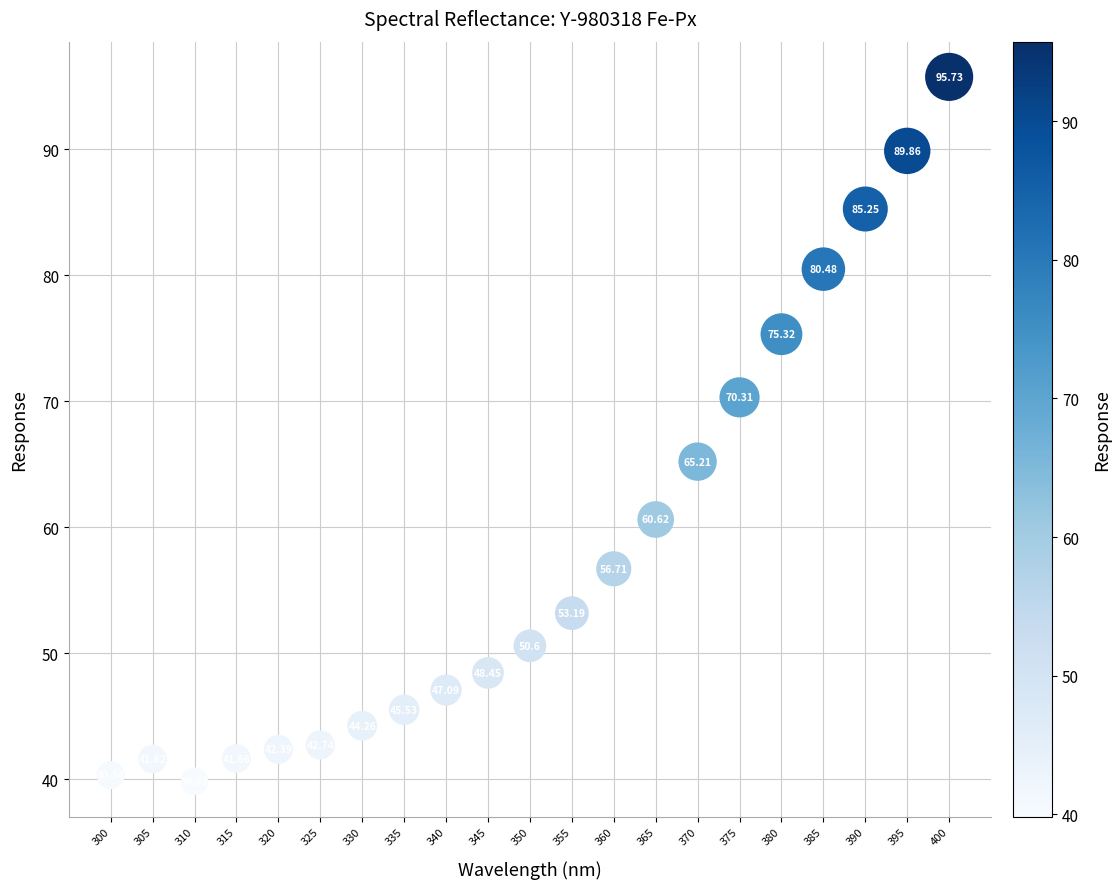

What is the range of X values (max minus min)?

100.0